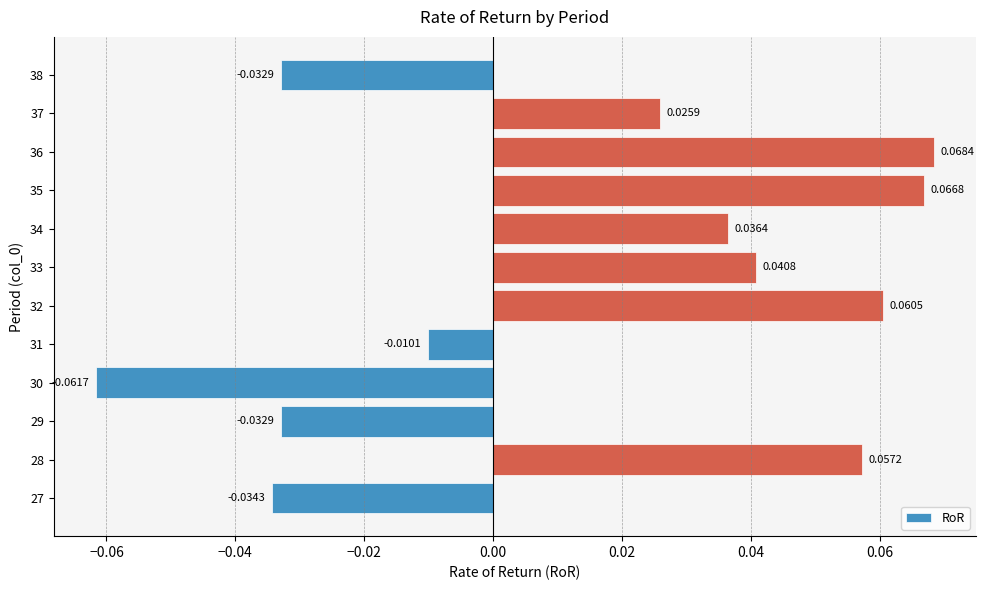

How many values are below 0?

5